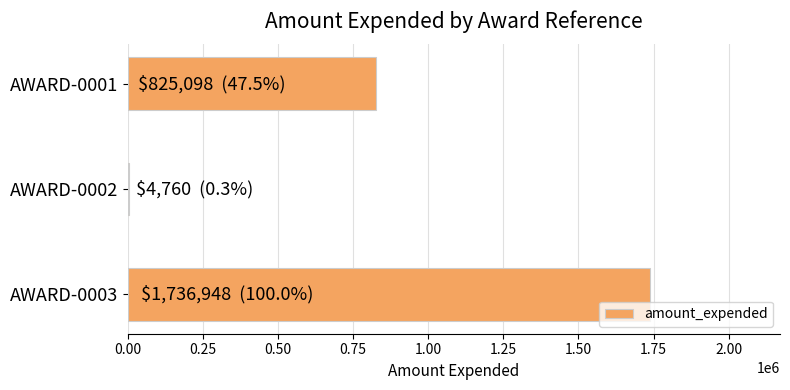

What is the maximum value shown in the chart?

1736948